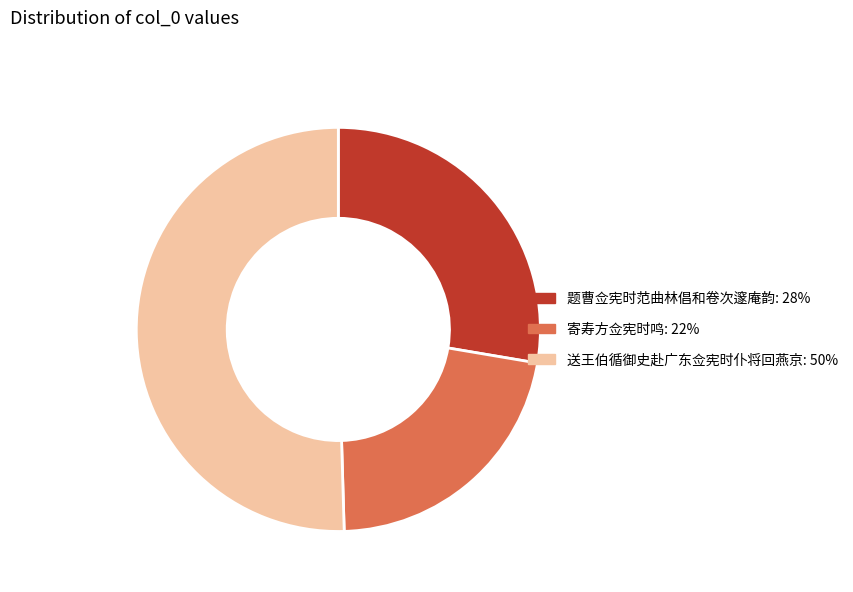

Is there any slice that represents more than half of the pie?

Yes